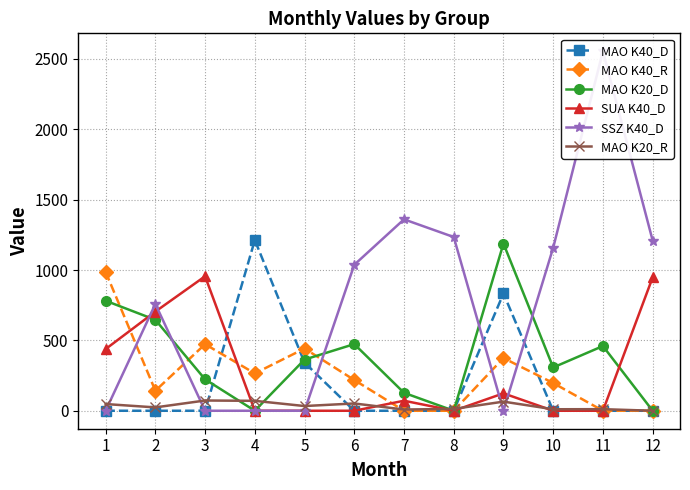

Which category has the lowest value across all series?

1